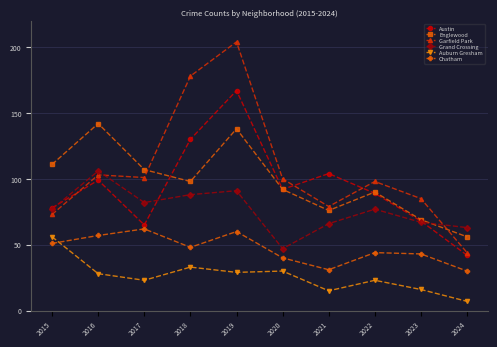

What is the approximate value of Garfield Park at 2015?

73